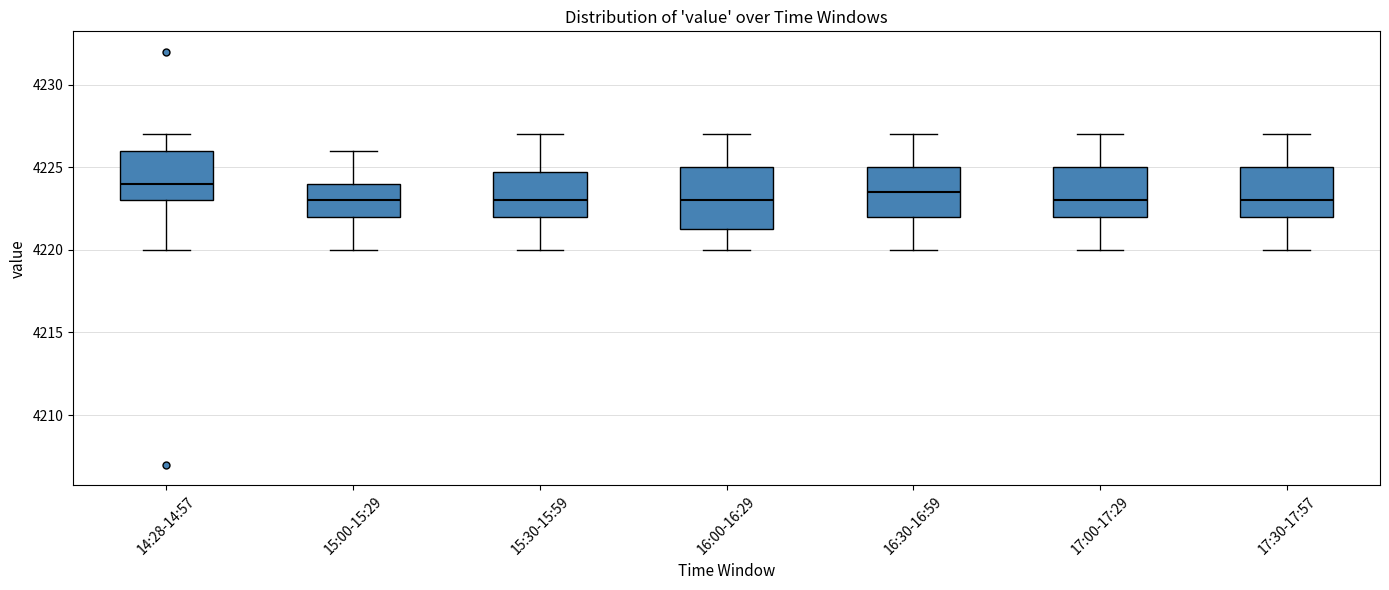

Comparing the boxes themselves (not the whiskers), which one is the tallest?

16:00-16:29